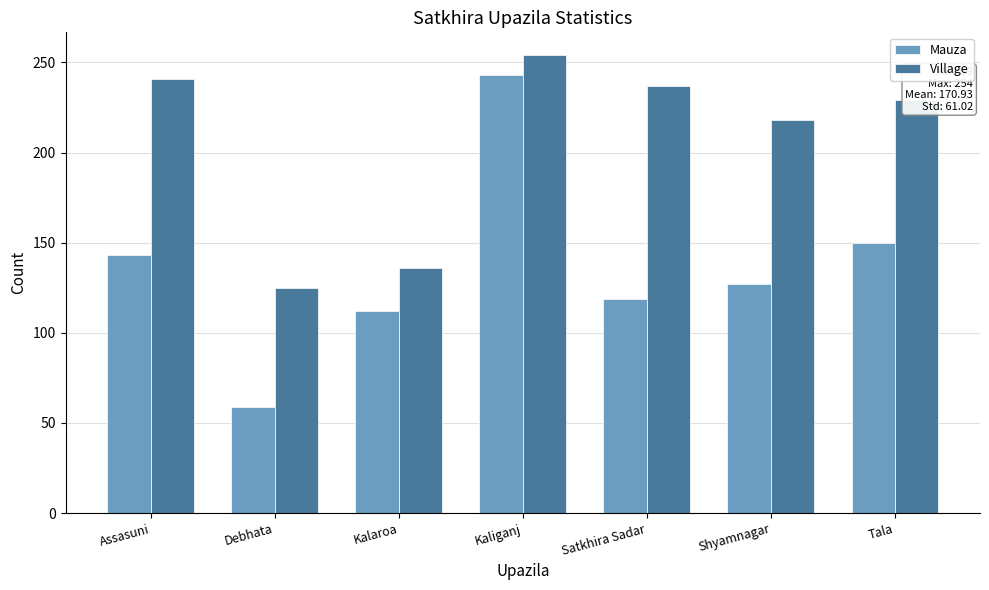

Which series changed the most between Assasuni and Kaliganj?

Mauza